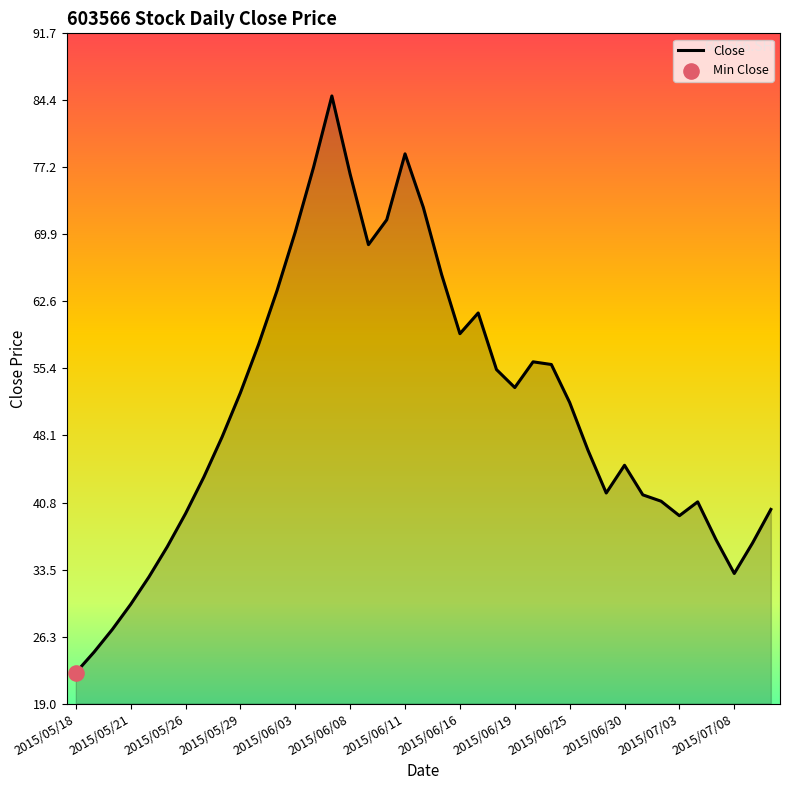

What is the difference between the maximum and minimum values?

62.6